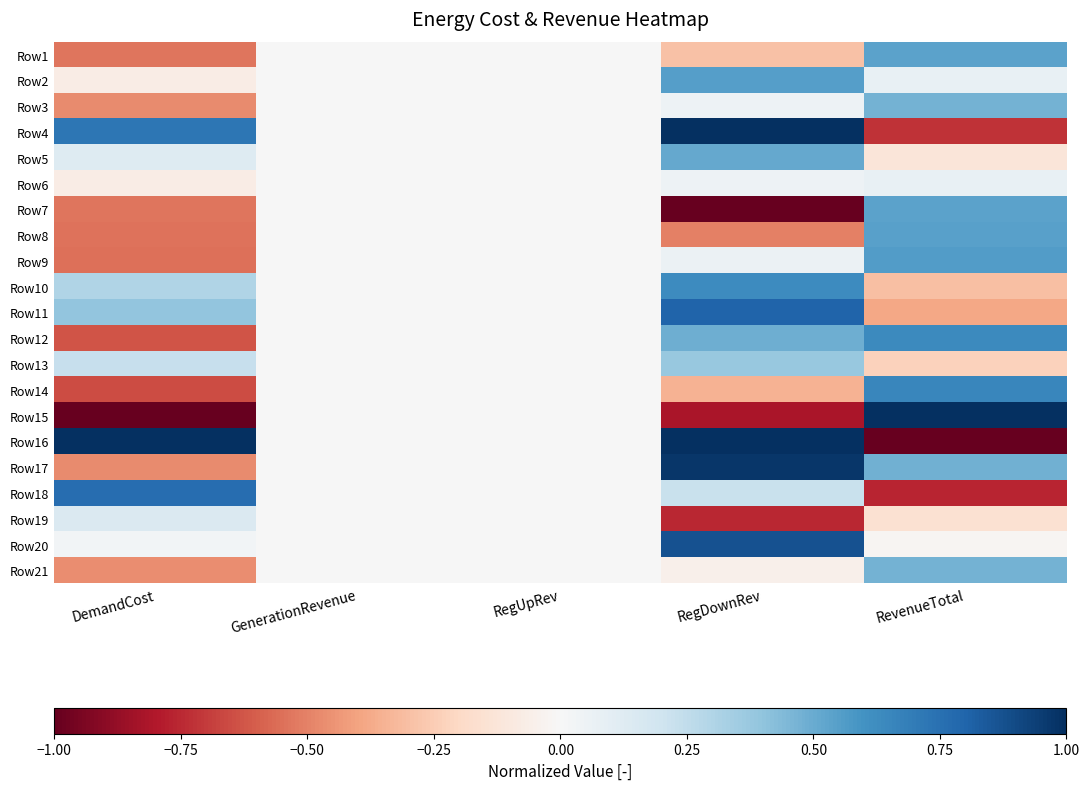

Count the number of categories in the chart.

5